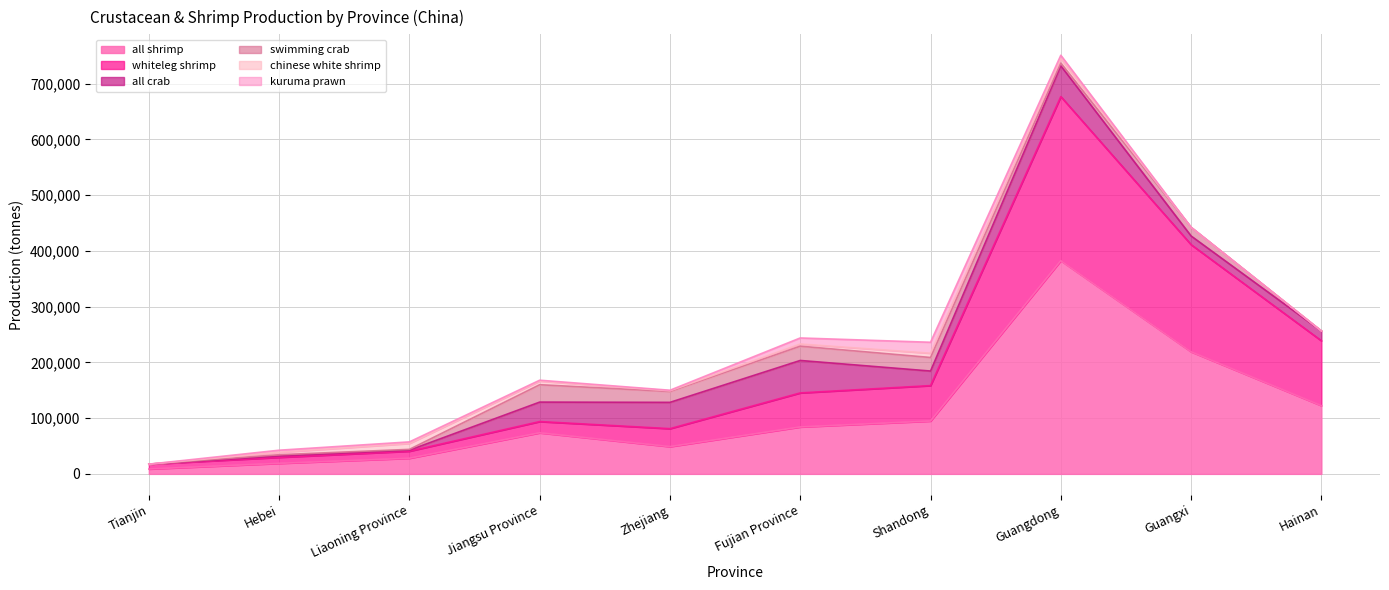

What is the difference between the highest and lowest values at Shandong?

87184